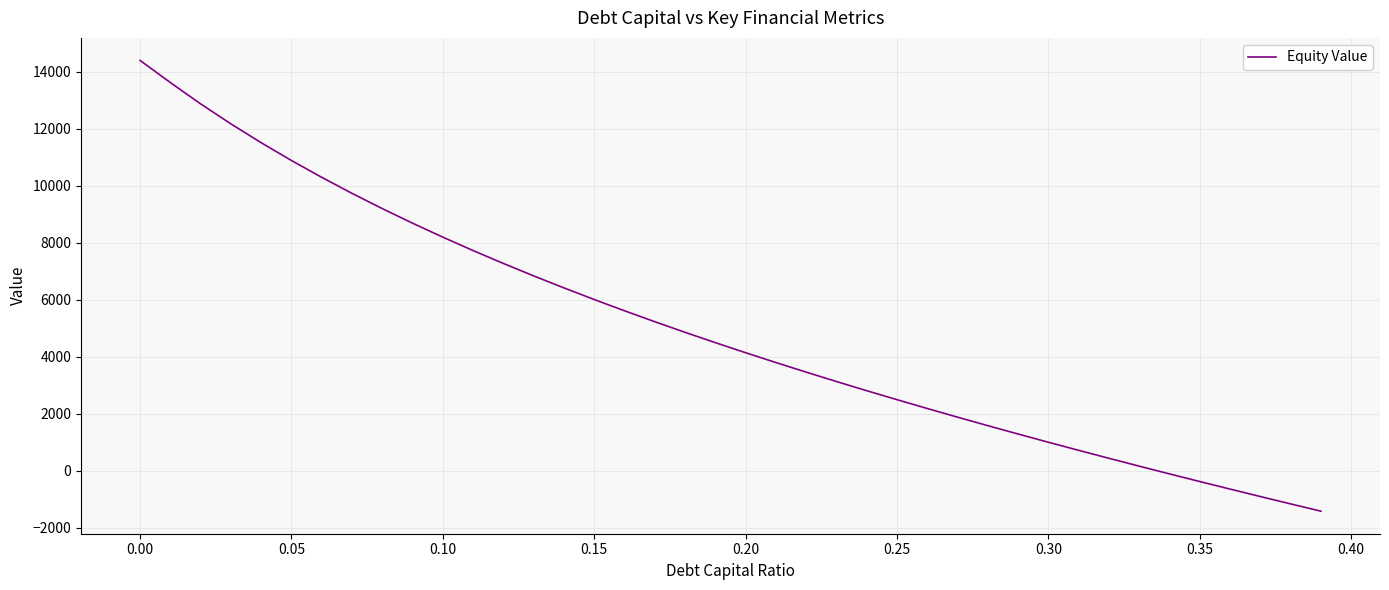

What is the maximum value shown in the chart?

14402.1